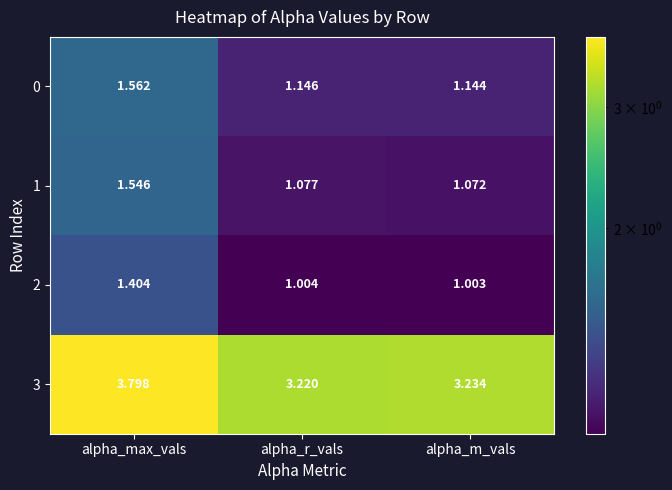

List the labels in order of 0 value, smallest first.

alpha_m_vals, alpha_r_vals, alpha_max_vals